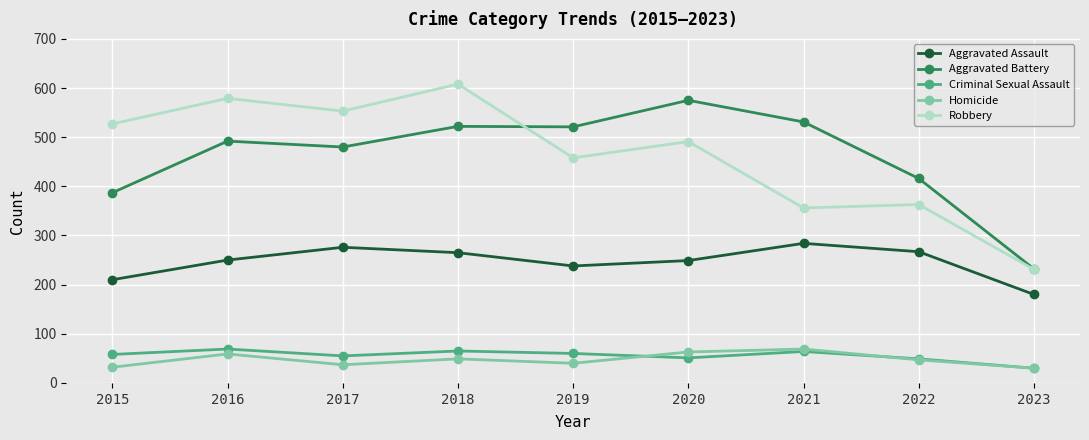

Is this an area chart (filled region under the line)?

No